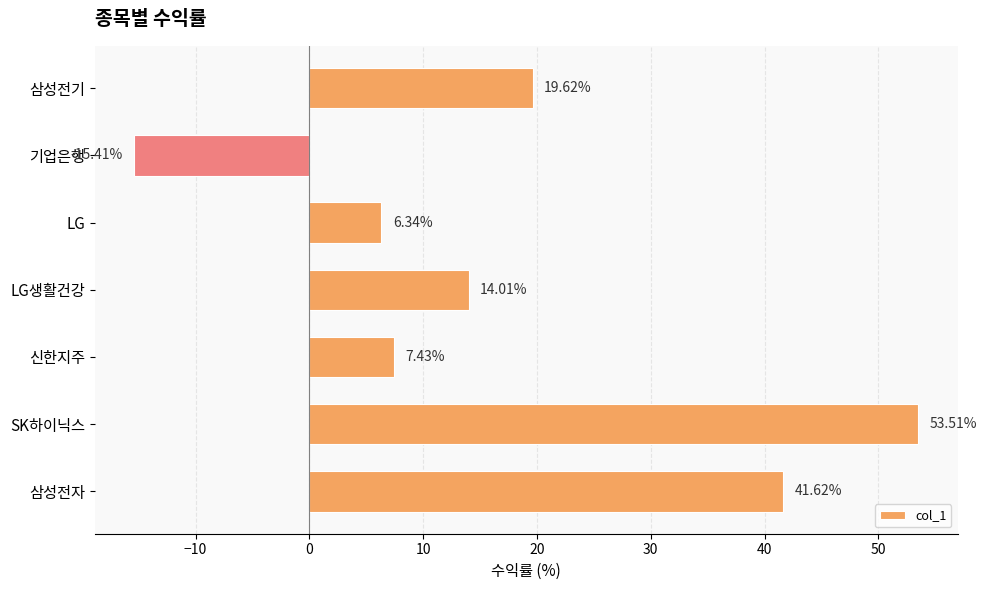

What is the sum of all values?

127.1